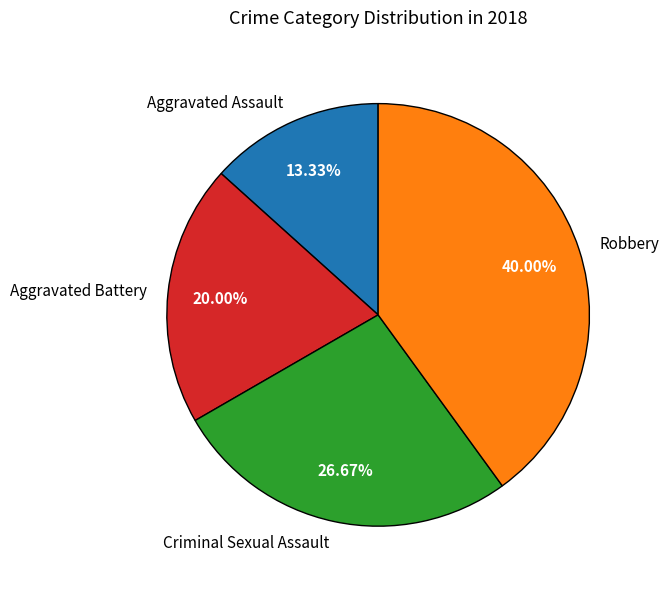

What is the ratio of the value at Aggravated Assault to the value at Criminal Sexual Assault?

0.5